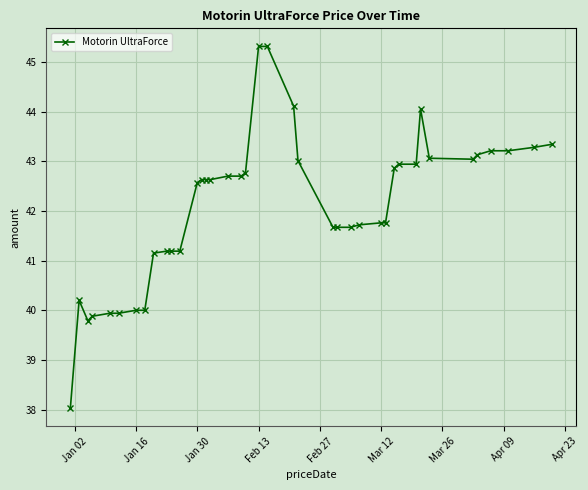

Does the chart have visible grid lines?

Yes